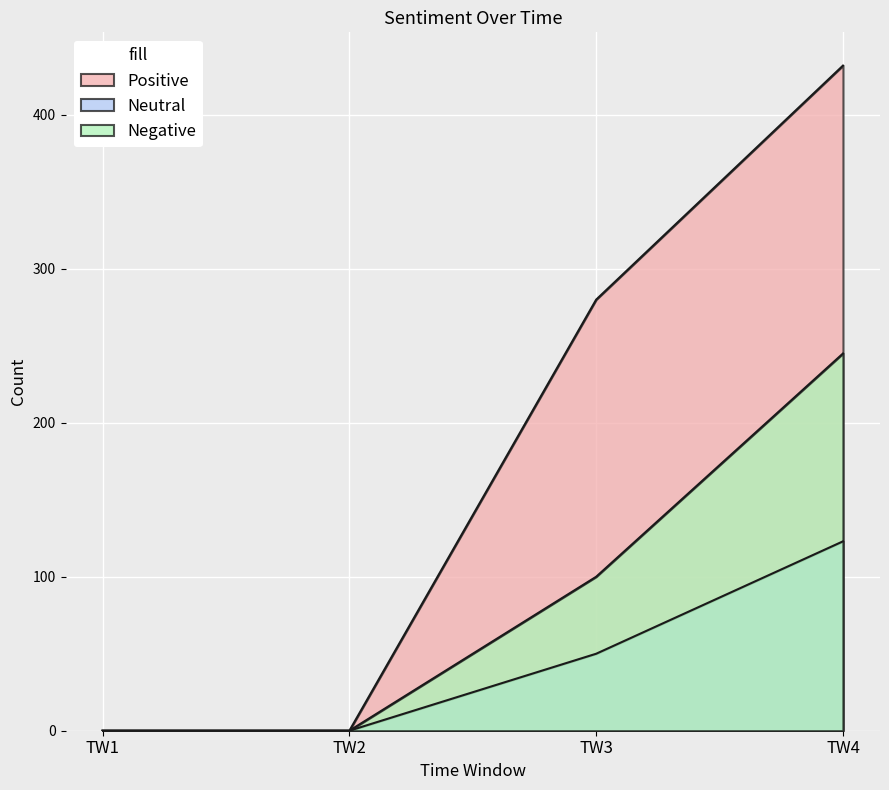

What is the value of the Negative point at the 4th from the left?

245